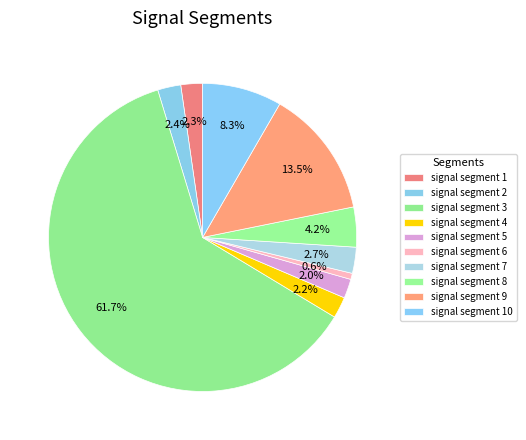

What is the largest slice in the pie chart?

signal segment 3